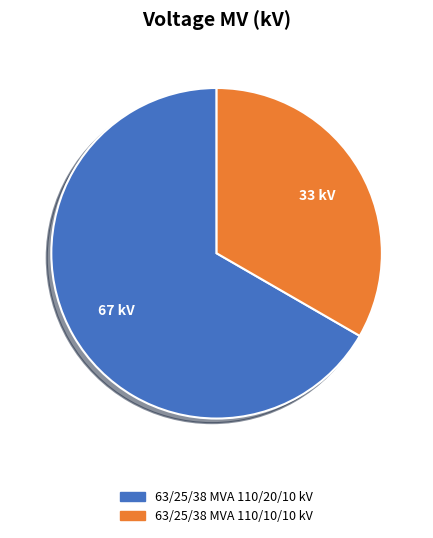

What is the smallest slice in the pie chart?

63/25/38 MVA 110/10/10 kV